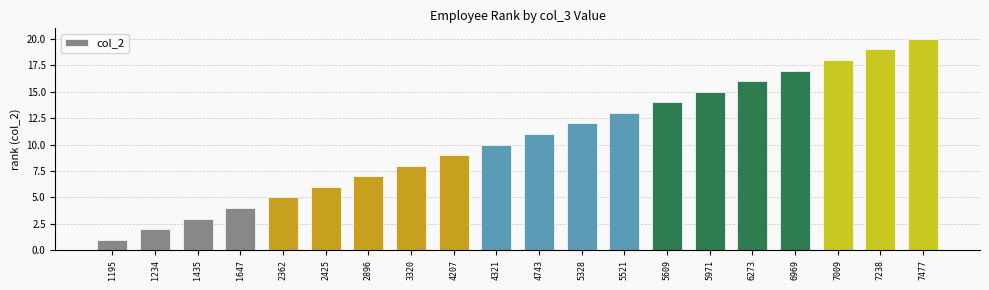

Rank the categories by value from lowest to highest.

1195, 1234, 1435, 1647, 2362, 2425, 2896, 3320, 4207, 4321, 4743, 5328, 5521, 5609, 5971, 6273, 6969, 7009, 7238, 7477